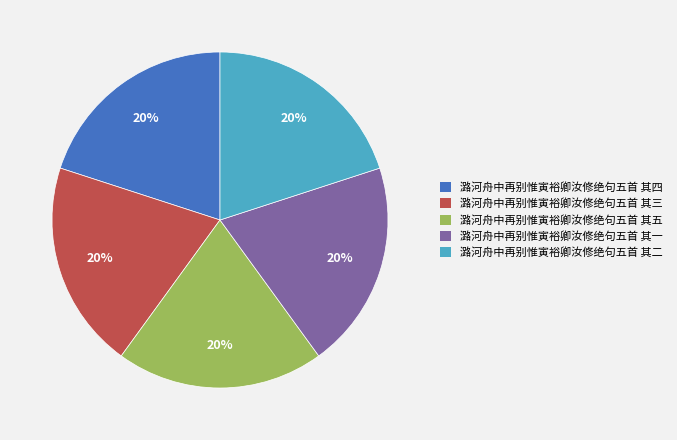

Count the number of slices in the pie.

5